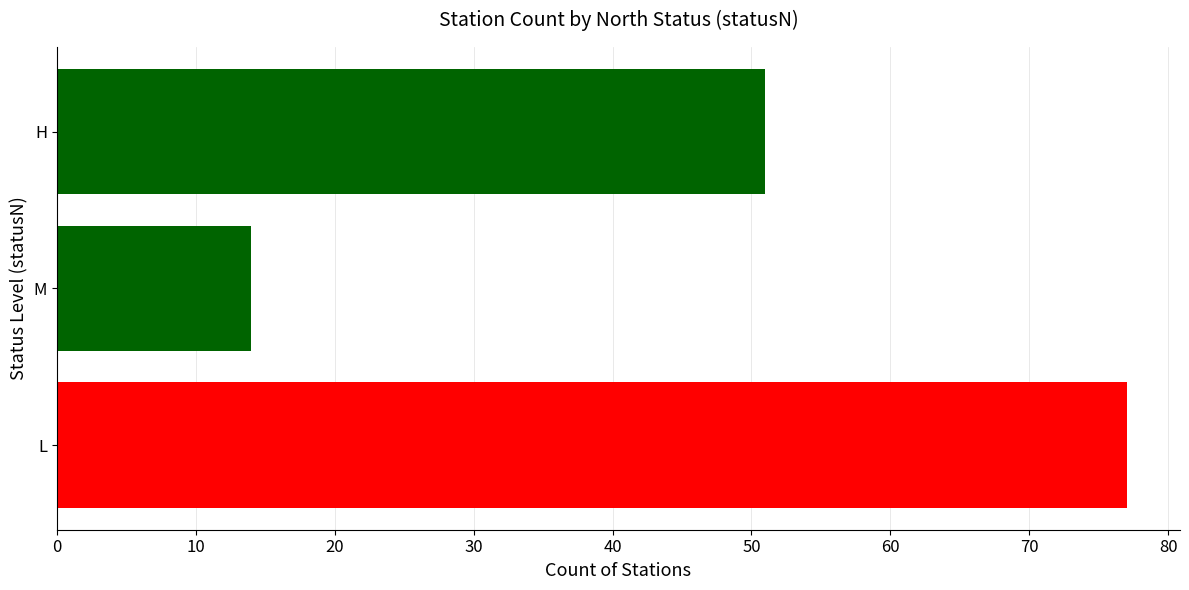

Reading top to bottom, what are all the values shown in this chart?

51	14	77